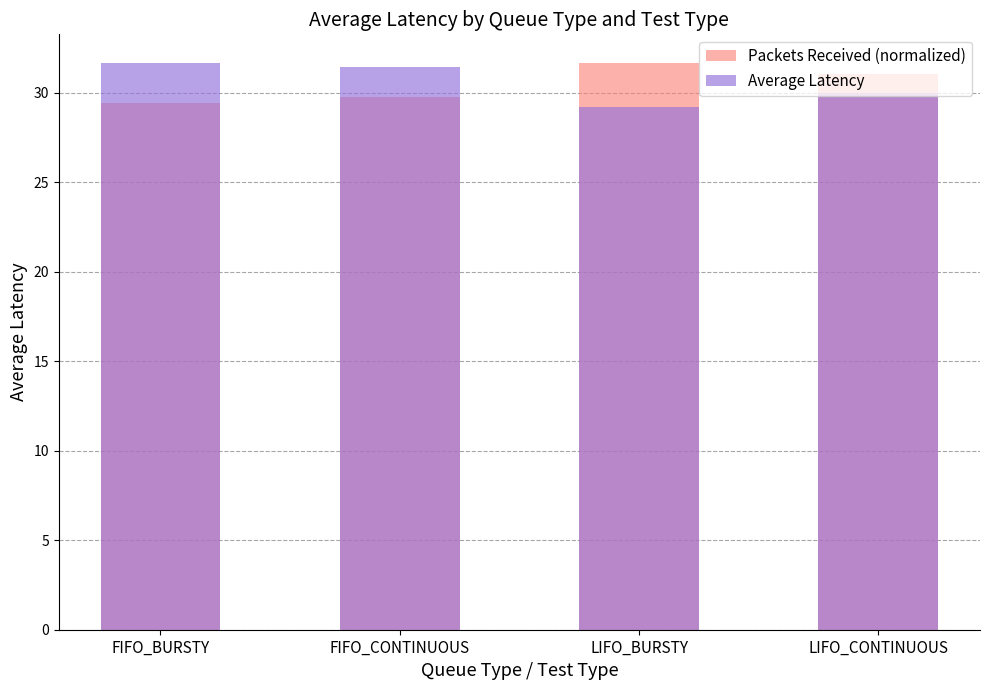

Between FIFO_CONTINUOUS and LIFO_CONTINUOUS, which series saw the biggest shift?

Average Latency